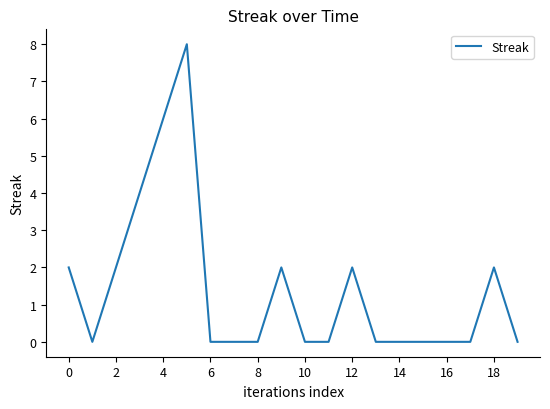

What is the difference between the maximum and minimum values?

8